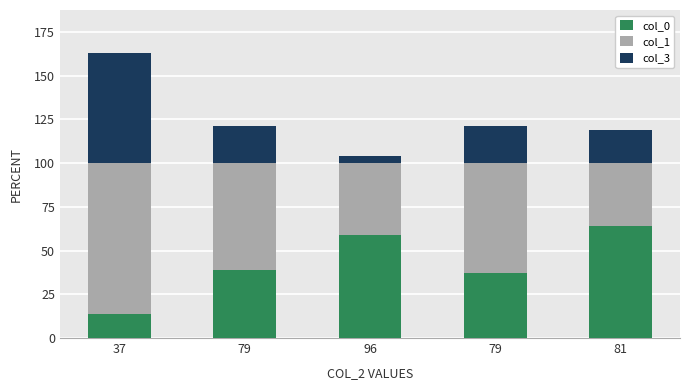

What are all the series names shown in the legend?

col_0, col_1, col_3